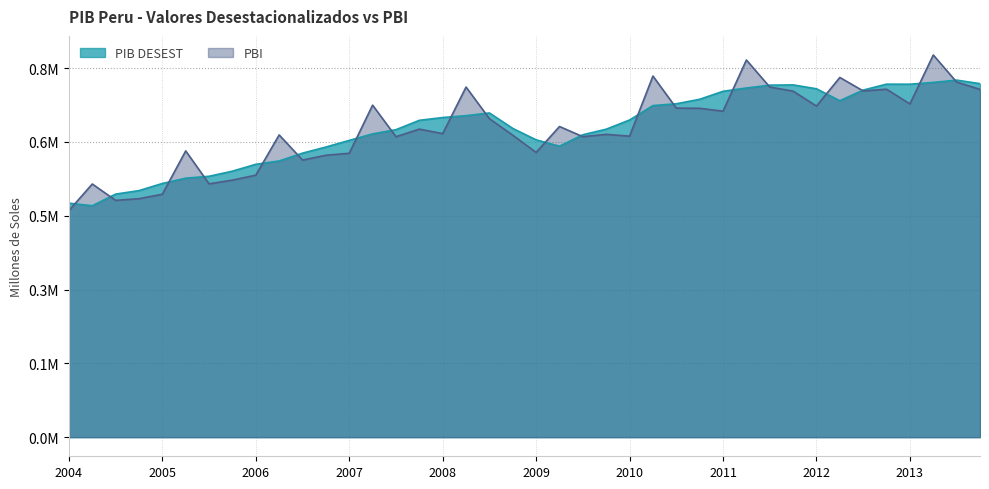

How many data points in PBI are above 625876?

20